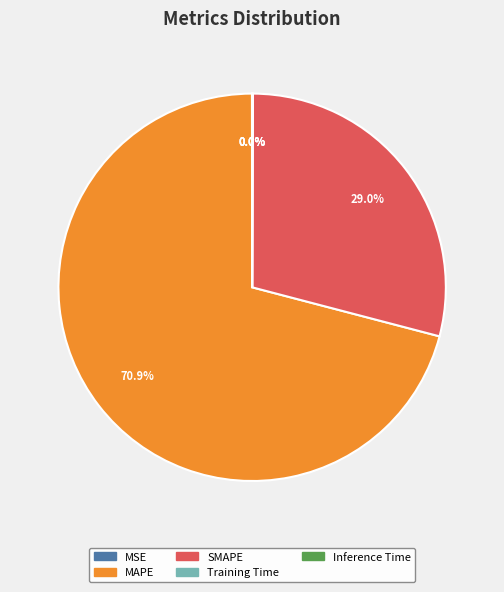

Does MAPE represent more than half of the total?

Yes